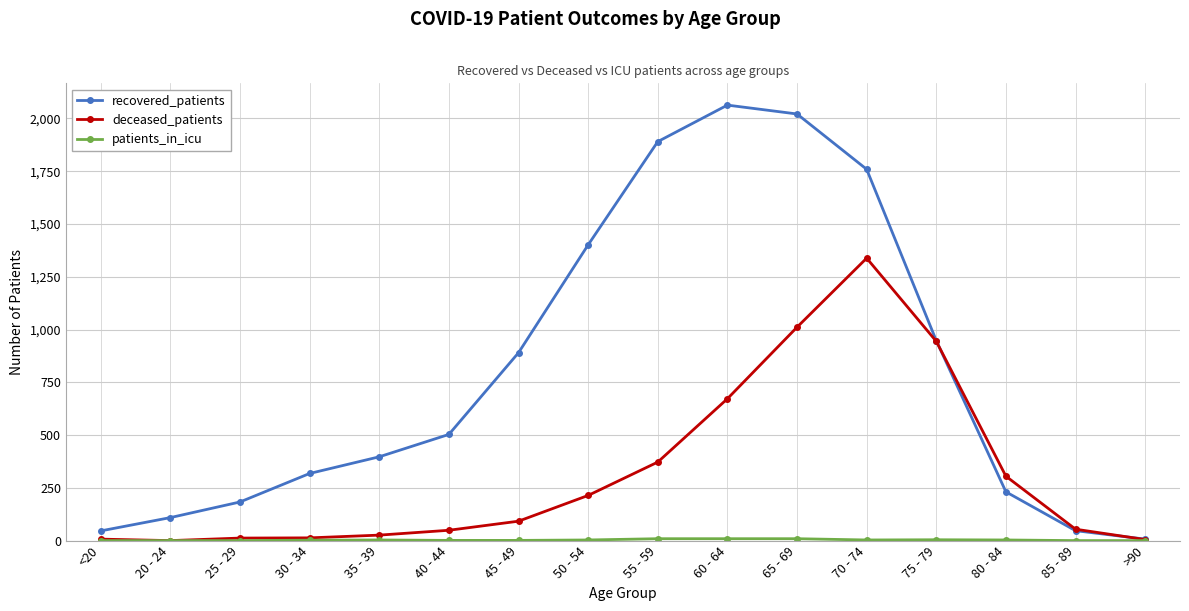

What is the approximate value of recovered_patients at 45 - 49?

890